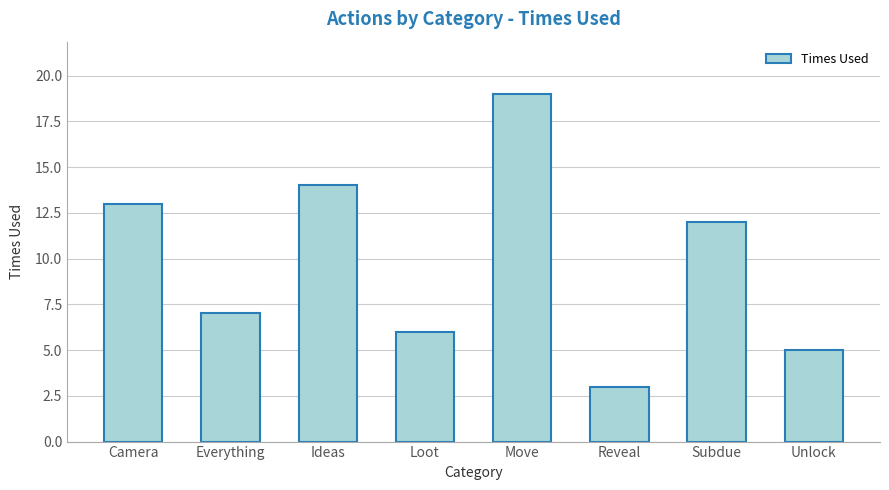

What is the value of the 6th bar from the left?

3